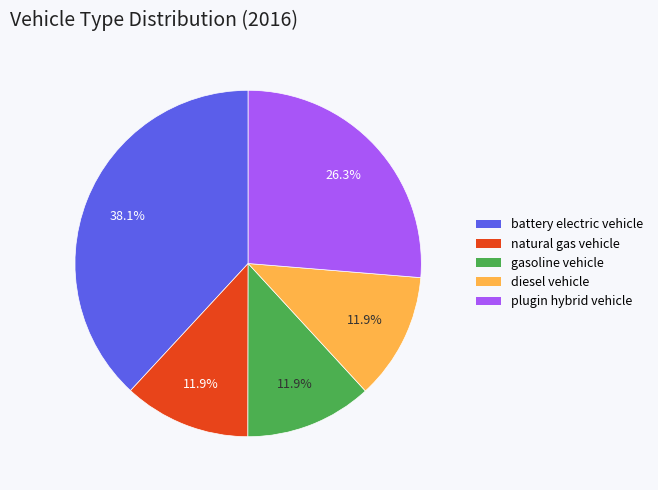

Which slice is the largest?

battery electric vehicle